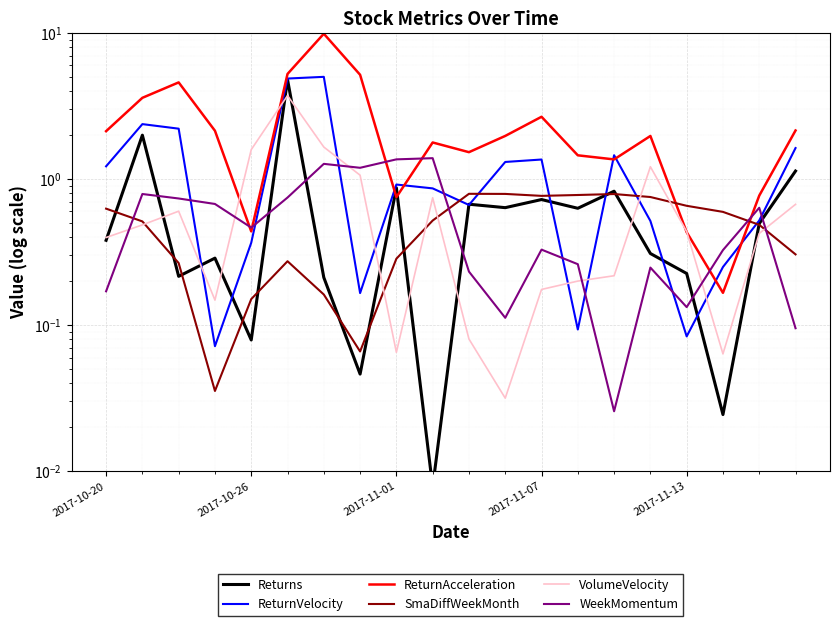

Reading right to left, transcribe all the data shown in this chart.

Returns: 1.1	0.5	0.0	0.2	0.3	0.8	0.6	0.7	0.6	0.7	0.0	0.9	0.0	0.2	4.8	0.1	0.3	0.2	2.0	0.4
ReturnVelocity: 1.6	0.5	0.2	0.1	0.5	1.5	0.1	1.4	1.3	0.7	0.9	0.9	0.2	5.0	4.9	0.4	0.1	2.2	2.4	1.2
ReturnAcceleration: 2.2	0.8	0.2	0.4	2.0	1.4	1.5	2.7	2.0	1.5	1.8	0.8	5.2	9.9	5.2	0.4	2.1	4.6	3.6	2.1
SmaDiffWeekMonth: 0.3	0.5	0.6	0.7	0.8	0.8	0.8	0.8	0.8	0.8	0.5	0.3	0.1	0.2	0.3	0.2	0.0	0.3	0.5	0.6
VolumeVelocity: 0.7	0.4	0.1	0.4	1.2	0.2	0.2	0.2	0.0	0.1	0.7	0.1	1.1	1.7	3.7	1.6	0.1	0.6	0.5	0.4
WeekMomentum: 0.1	0.6	0.3	0.1	0.2	0.0	0.3	0.3	0.1	0.2	1.4	1.4	1.2	1.3	0.7	0.5	0.7	0.7	0.8	0.2